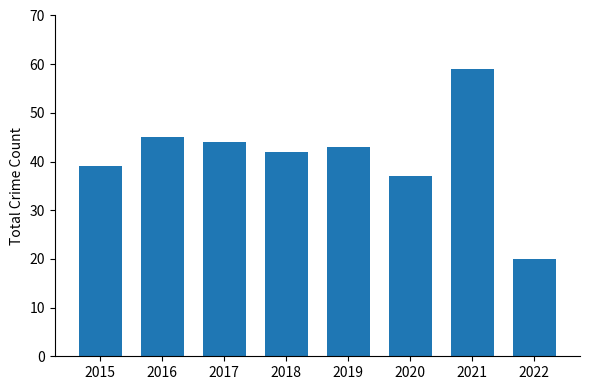

Reading left to right, list all the values displayed in this chart.

2015=39	2016=45	2017=44	2018=42	2019=43	2020=37	2021=59	2022=20